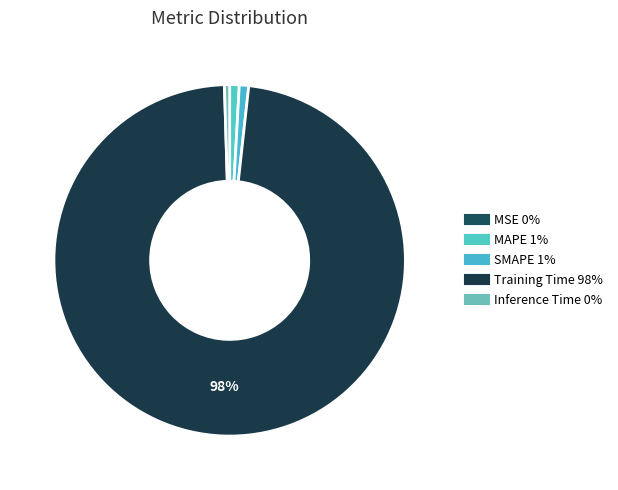

How many slices are in this pie chart?

5